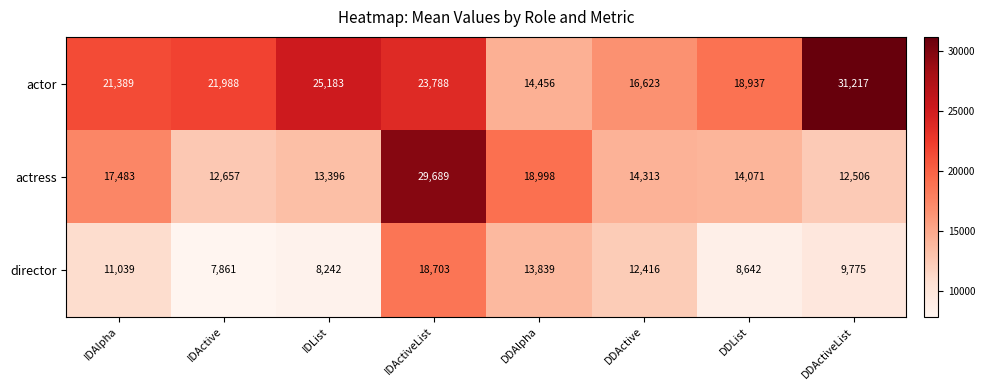

The director series shows 12416 at DDActive. True or false?

True